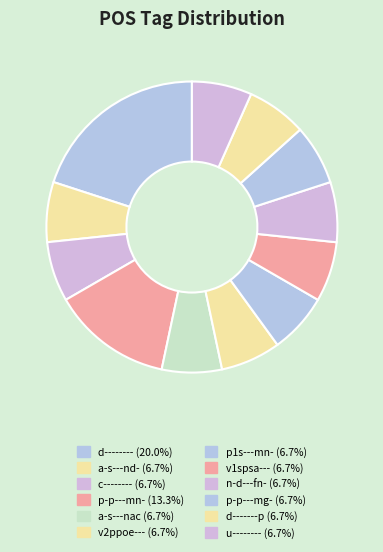

To the nearest percent, what portion does d-------- represent?

20%